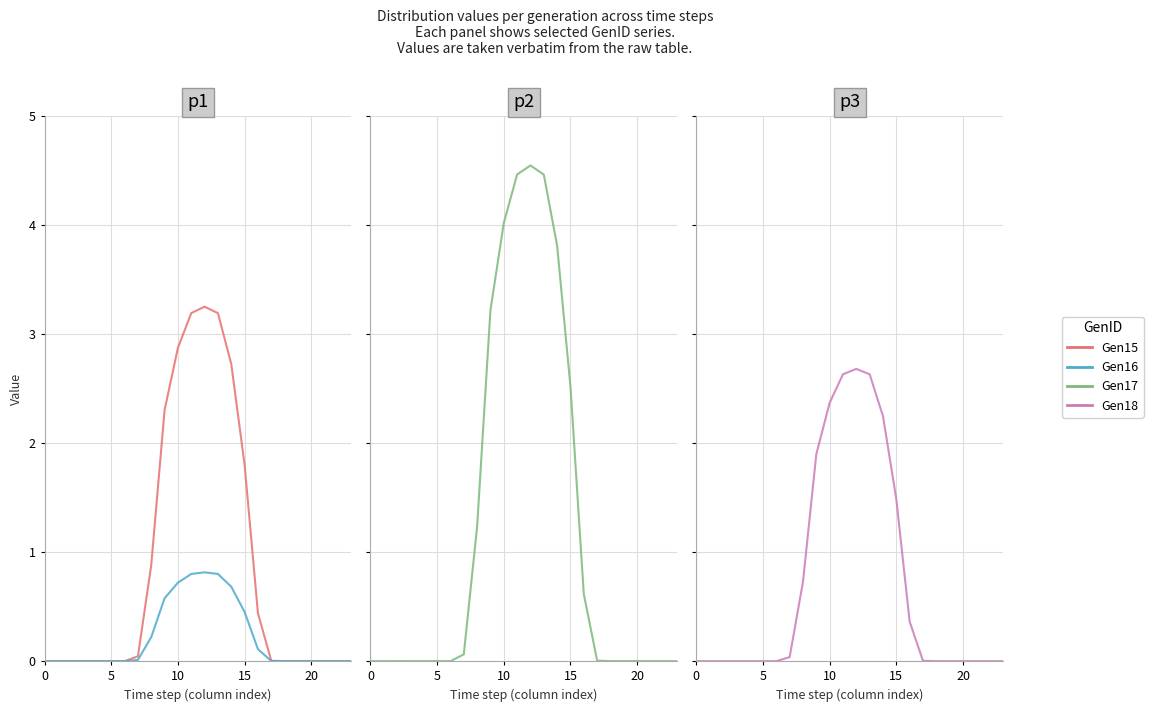

What are all the series names shown in the legend?

Gen15, Gen16, Gen17, Gen18